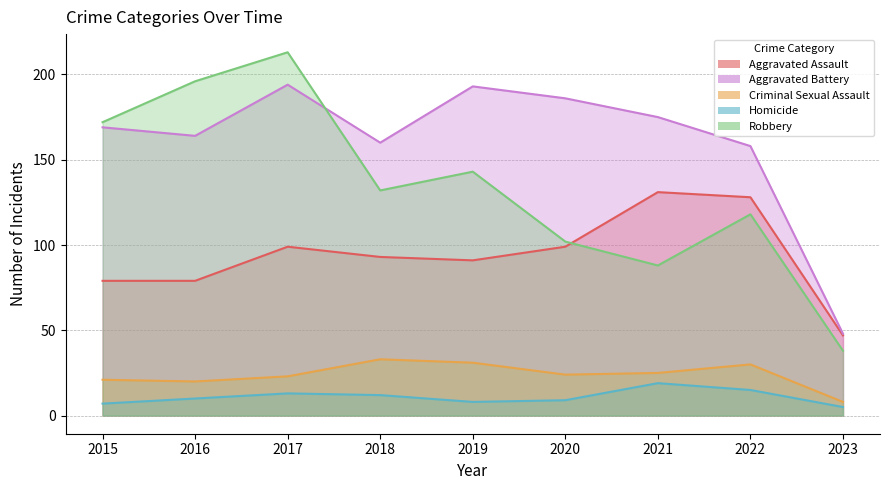

True or false: Robbery has a value of 143 at 2019.

True